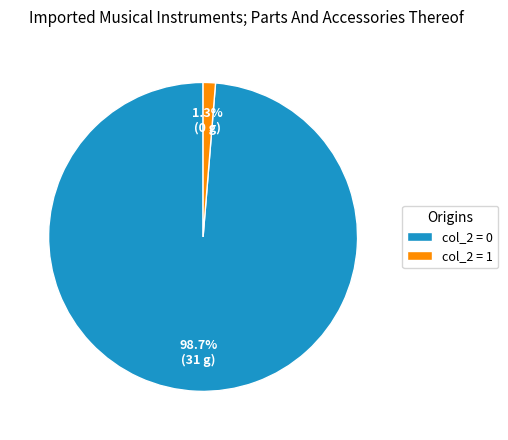

Combined, do col_2 = 0 and col_2 = 1 account for over 50%?

Yes